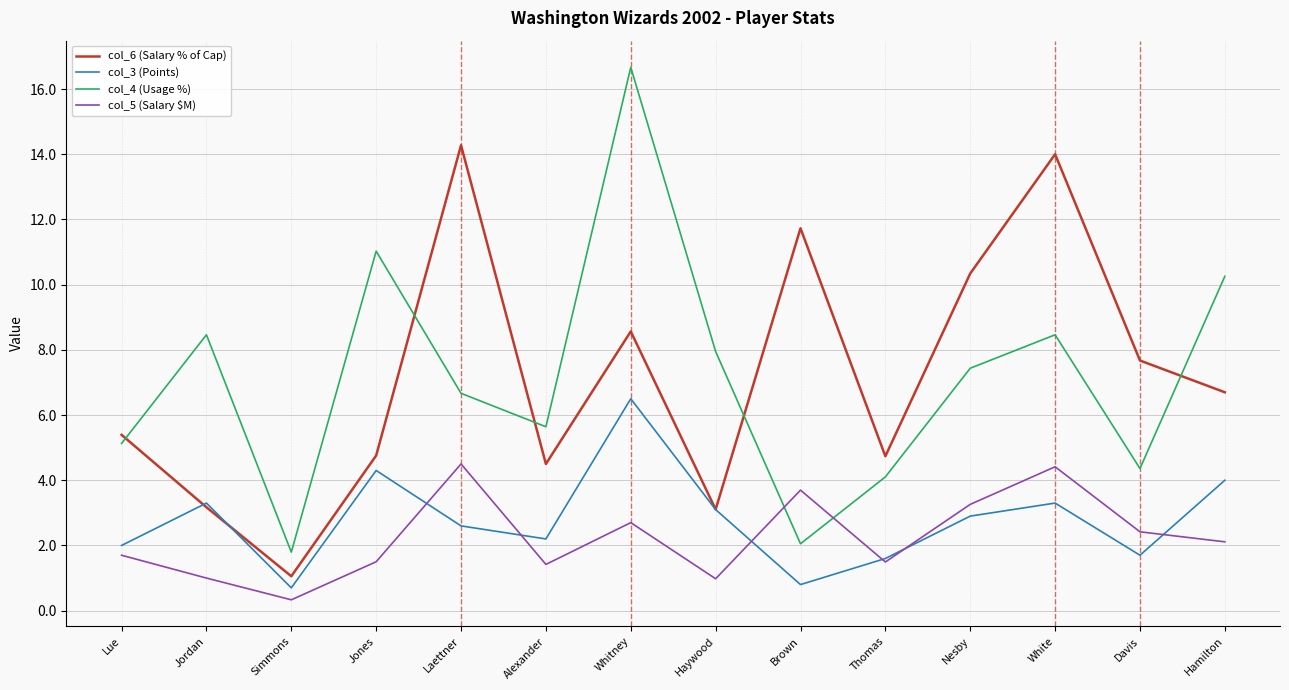

Where does the col_6 (Salary % of Cap) series first go above 6?

Laettner